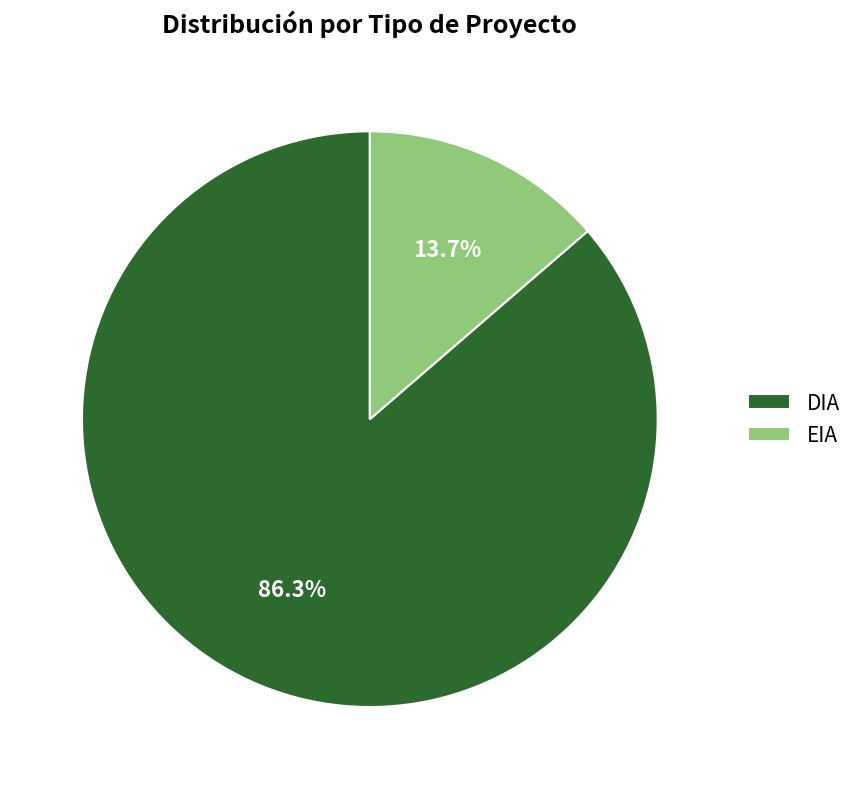

Which category has the smallest portion of the pie?

EIA